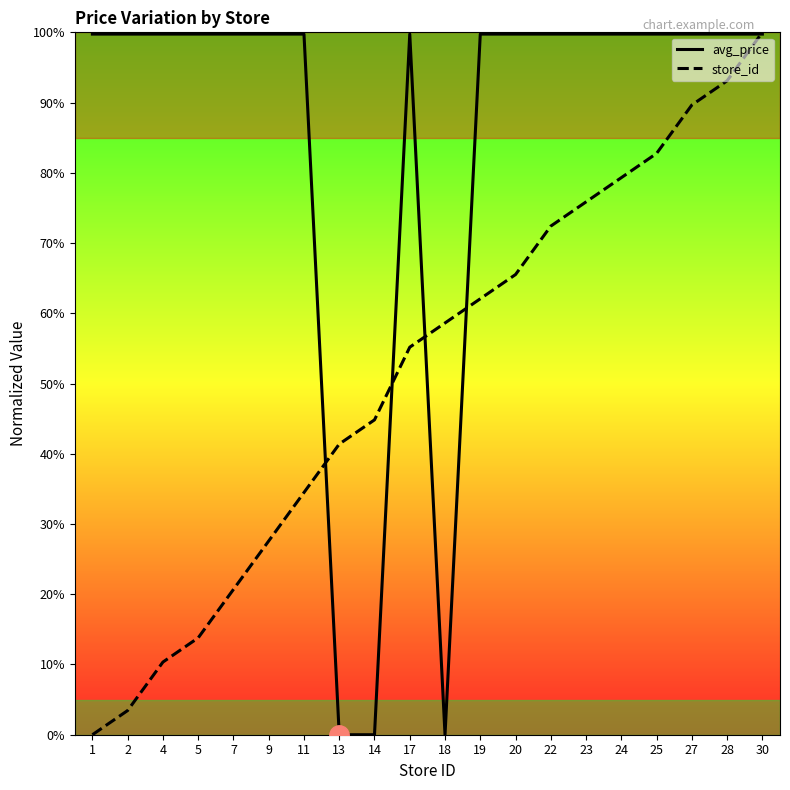

What is the maximum value shown in the chart?

100.0